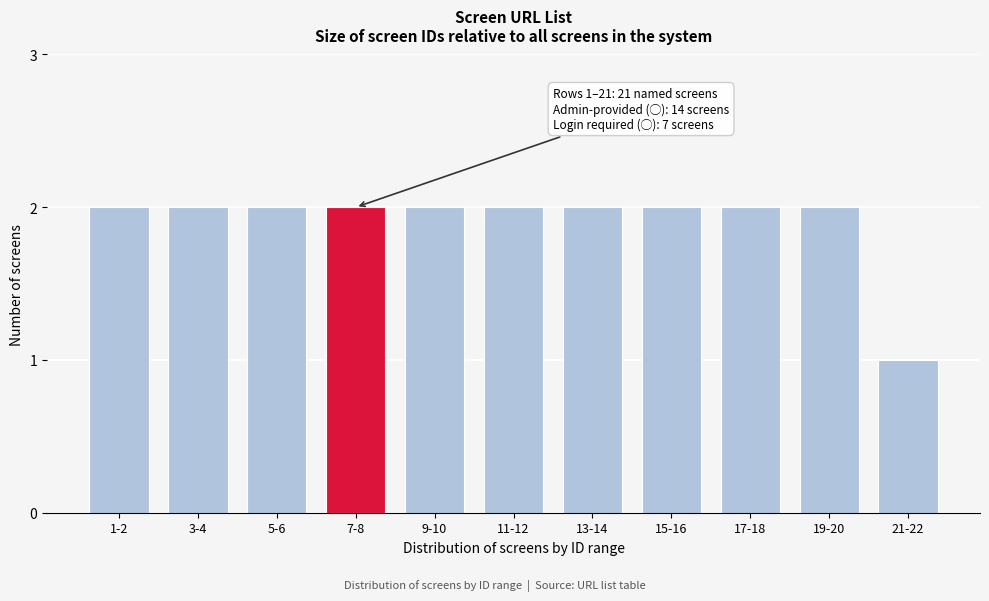

Reading right to left, list all the values displayed in this chart.

21-22=1	19-20=2	17-18=2	15-16=2	13-14=2	11-12=2	9-10=2	7-8=2	5-6=2	3-4=2	1-2=2